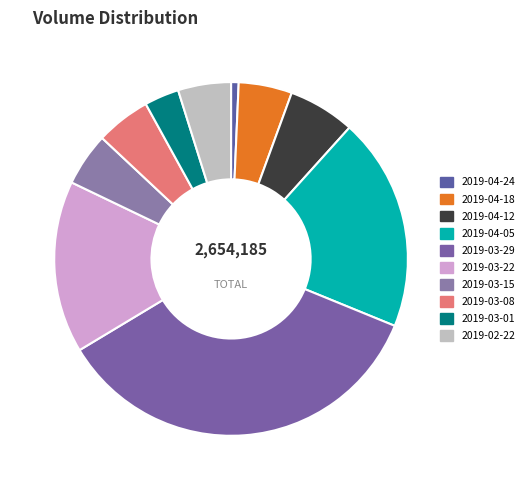

Does 2019-03-29 represent more than half of the total?

No